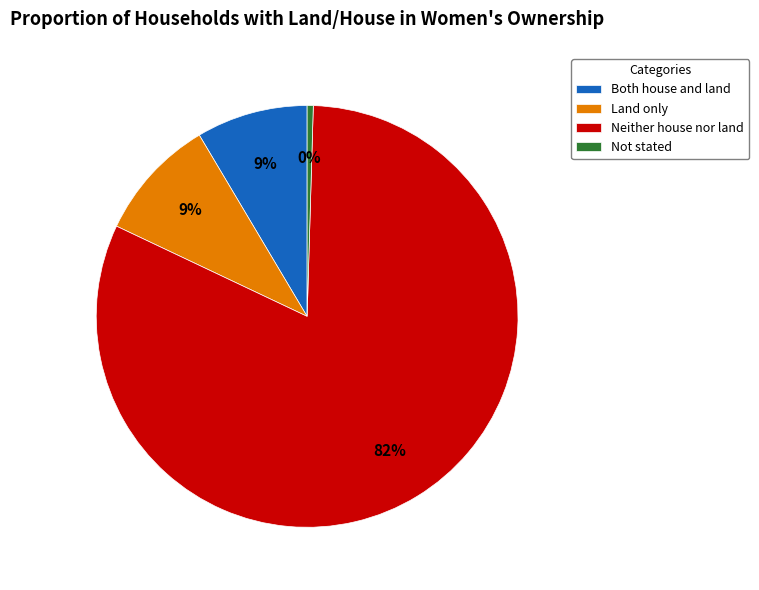

Is it true that Not stated is 0% of the pie?

True